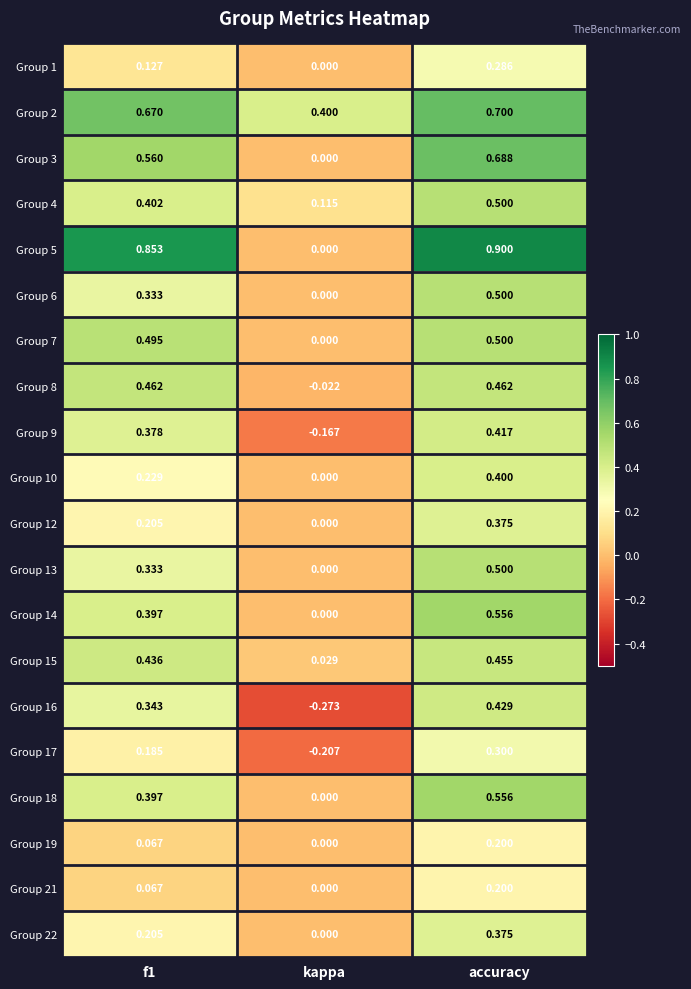

Is the value of Group 2 at kappa greater than the value of Group 14 at accuracy?

No